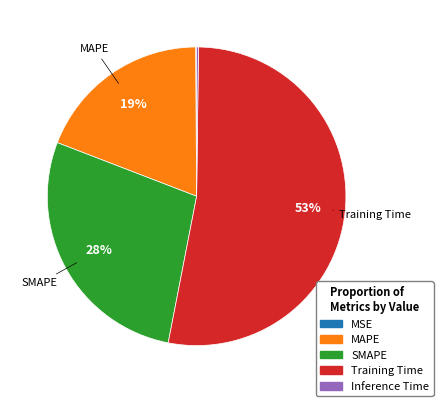

Is it true that MAPE is 13% of the pie?

False